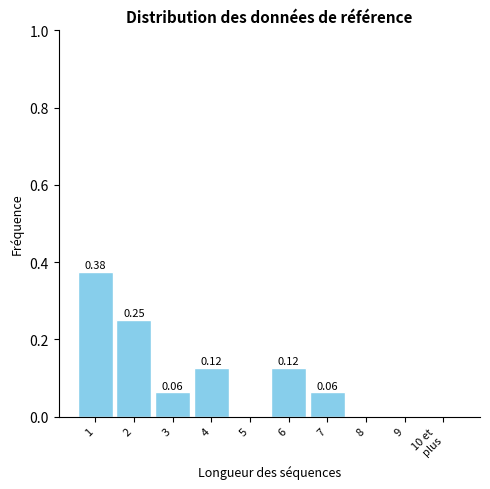

What is the change in value from 1 to 3?

-0.3